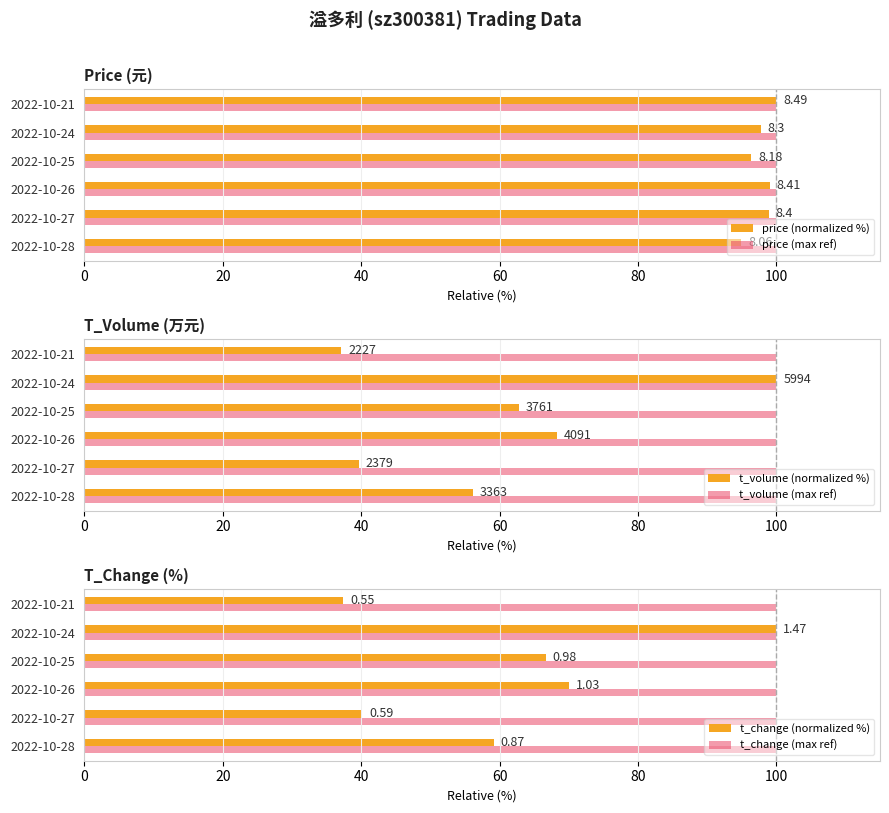

What are all the series names shown in the legend?

price (normalized %), price (max ref), t_volume (normalized %), t_volume (max ref), t_change (normalized %), t_change (max ref)